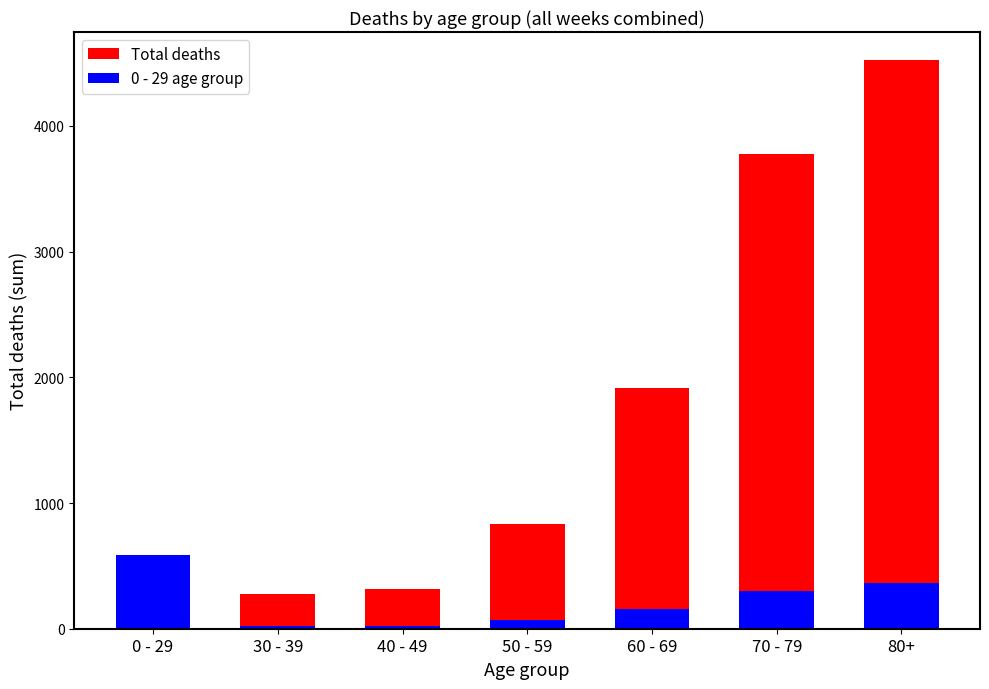

Reading left to right, transcribe all the data shown in this chart.

Total deaths: 583	277	315	832	1917	3777	4521
0 - 29 age group: 583	22	25	66	153	302	361